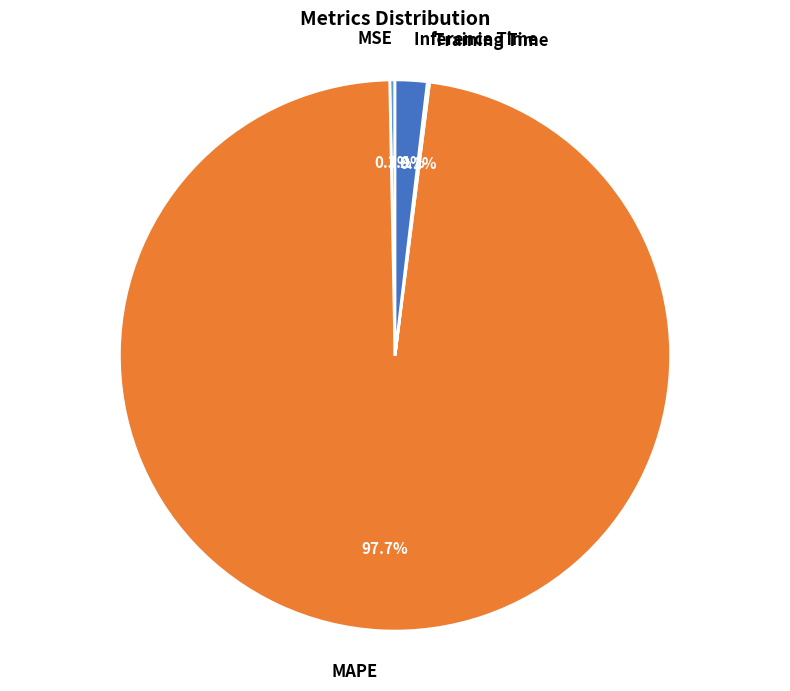

Between Inference Time and MAPE, which is larger?

MAPE